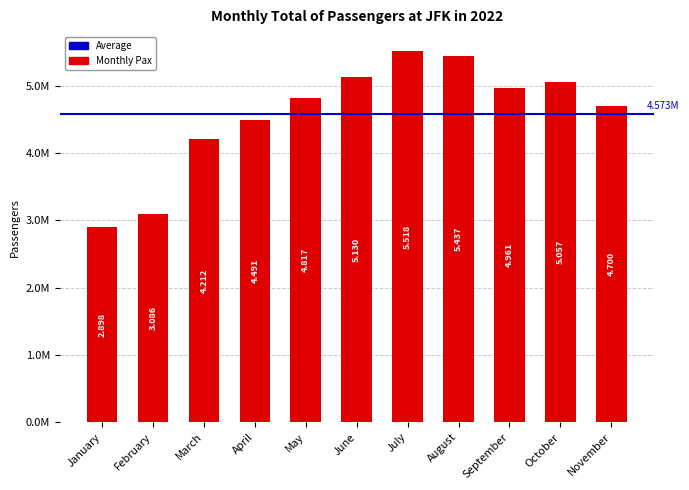

Rank the categories by value from highest to lowest.

July, August, June, October, September, May, November, April, March, February, January